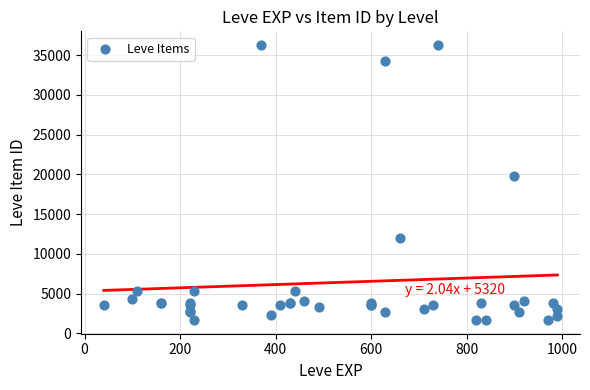

What Y value in the scatter plot is closest to 18967?

19744